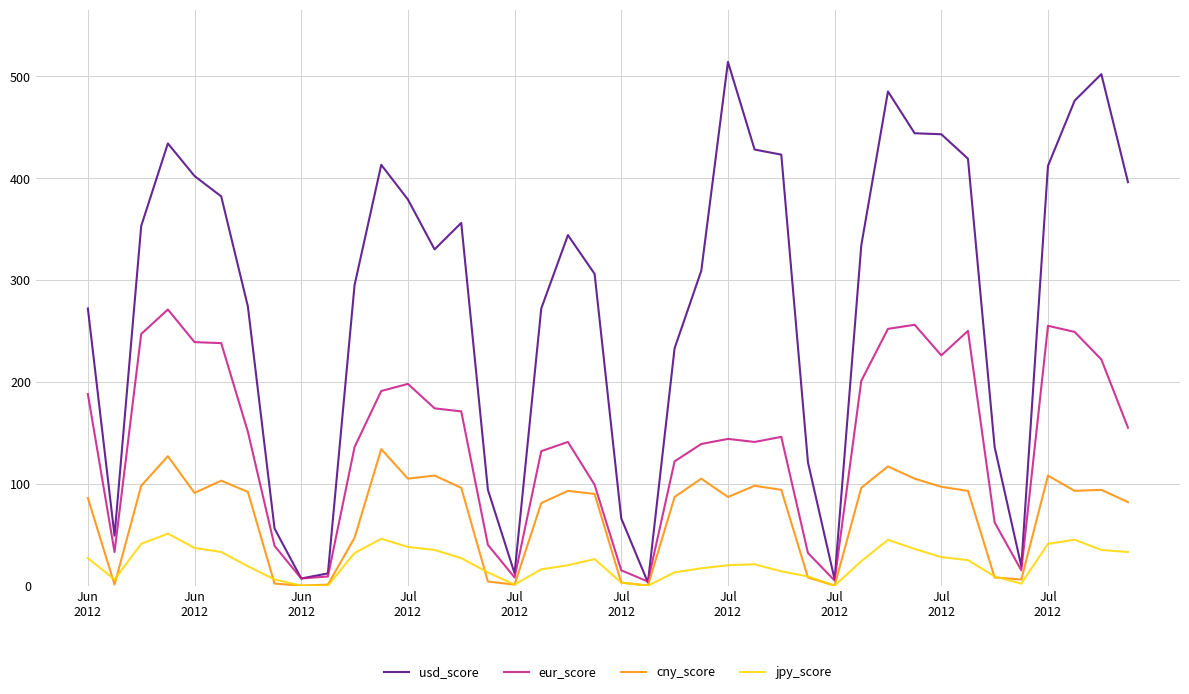

List the series in order of their peak value, highest first.

usd_score, eur_score, cny_score, jpy_score